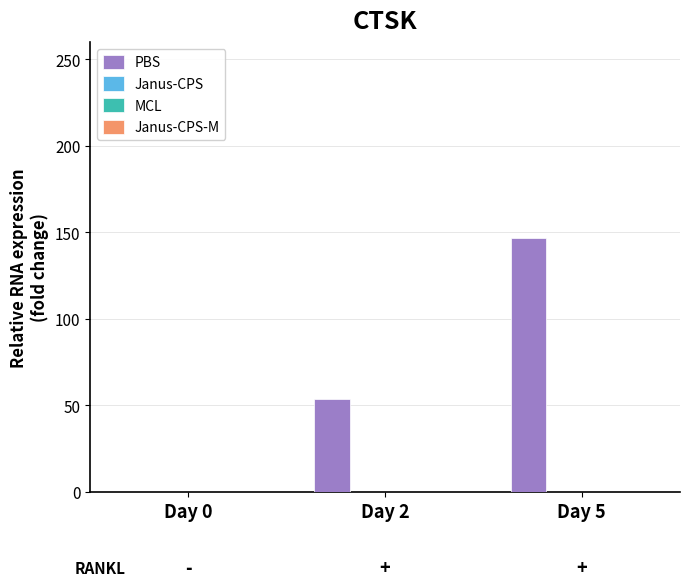

What is the sum of all values?

200.0